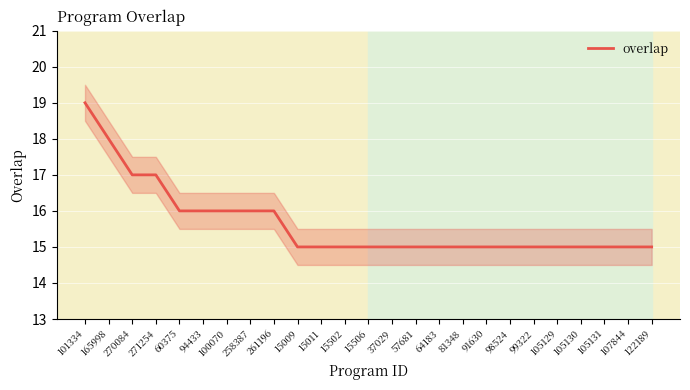

What is the ratio of the value at 15502 to the value at 105129?

1.0